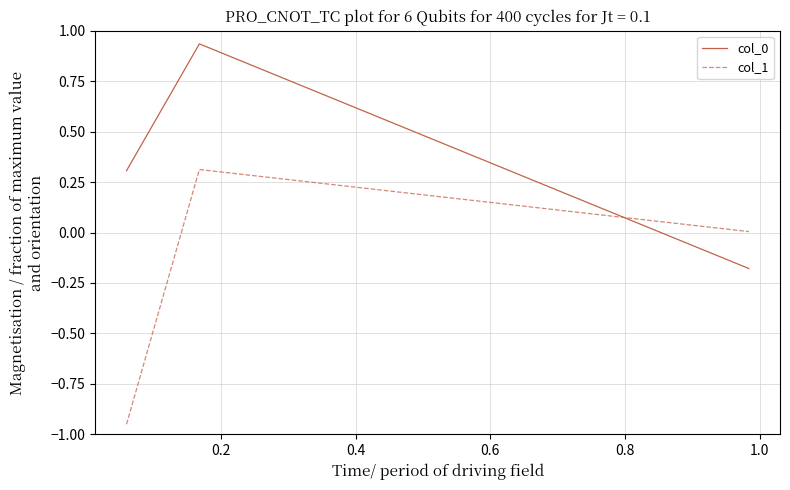

Which series has the widest spread of values?

col_1